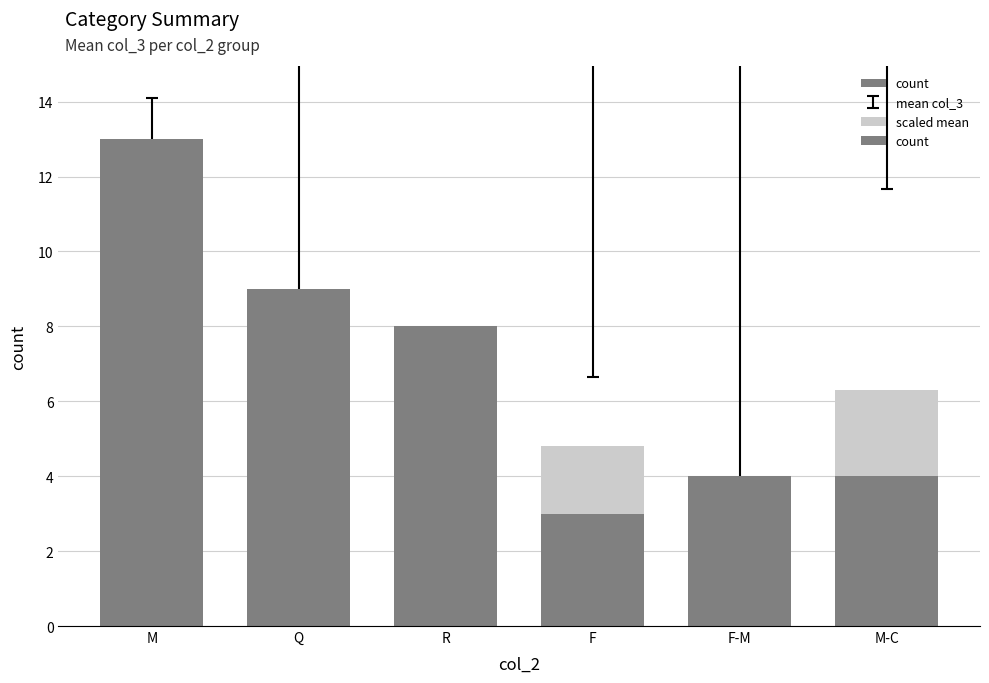

What is the spread (max minus min) of values at R?

5.8